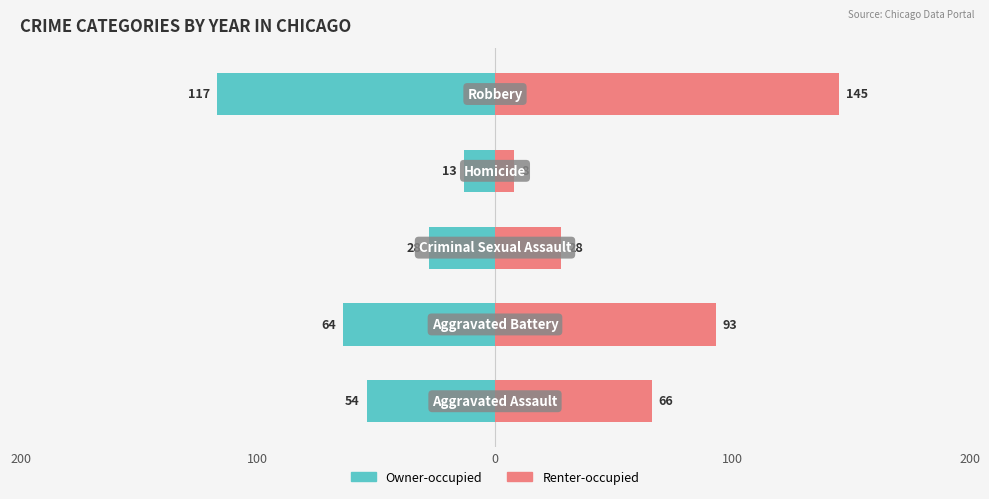

How many Renter-occupied values are between 28 and 93?

3